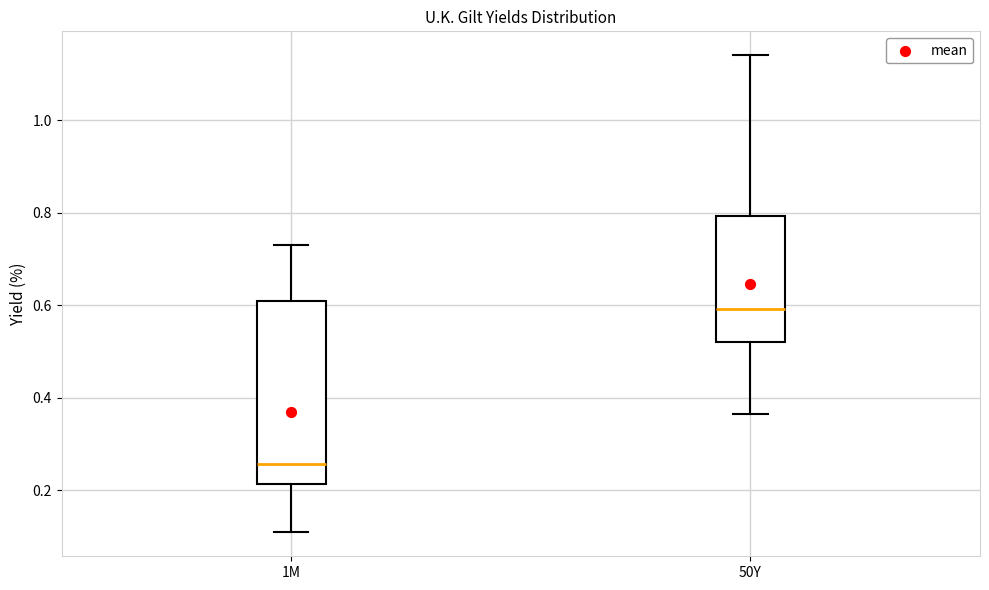

Where does the median line of the box for 1M sit on the y-axis? The values are not printed on the chart, so give them approximately, as read against the axis.

0.26